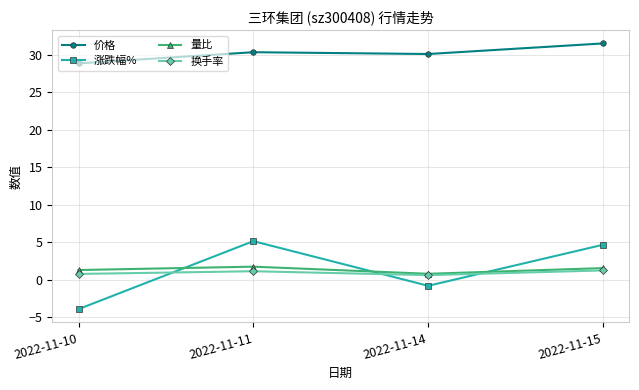

What are all the series names shown in the legend?

价格, 涨跌幅%, 量比, 换手率